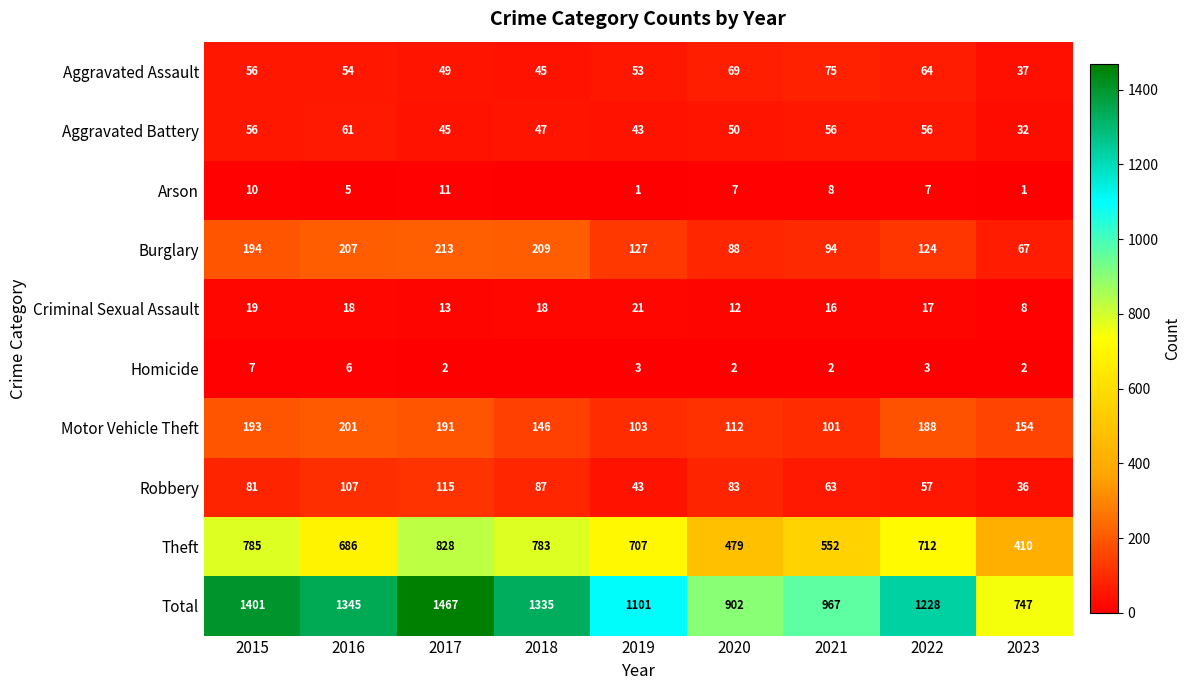

Rank the series at 2023 from lowest to highest value.

Arson, Homicide, Criminal Sexual Assault, Aggravated Battery, Robbery, Aggravated Assault, Burglary, Motor Vehicle Theft, Theft, Total